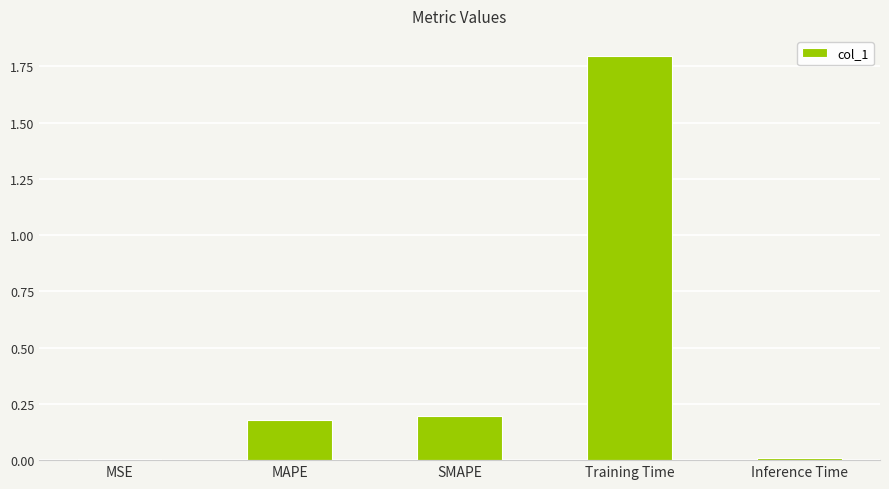

Count the number of categories in the chart.

5